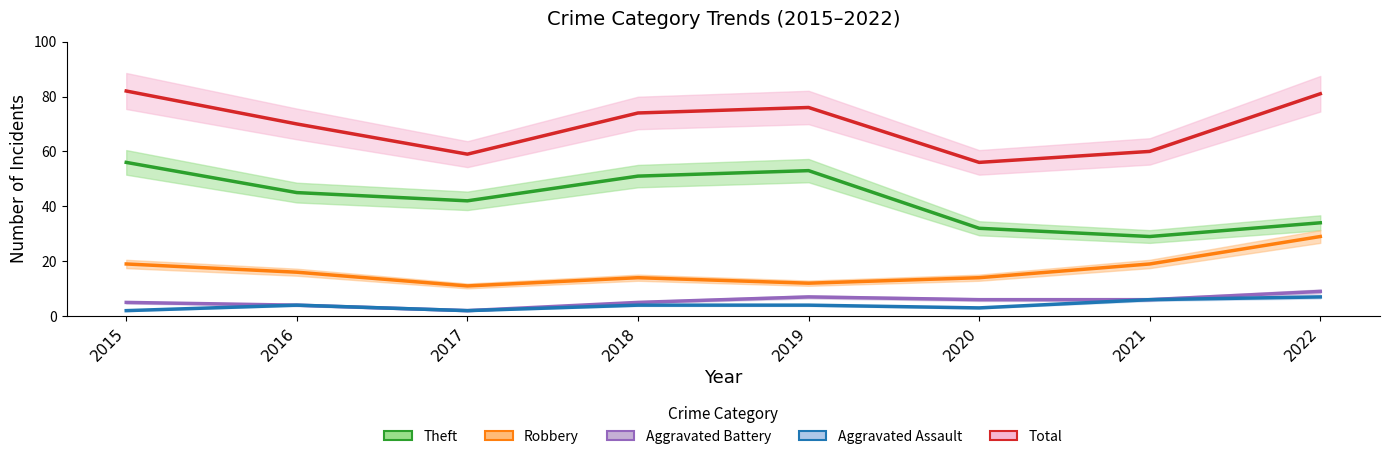

What is the value of the Aggravated Battery point at the 2nd from the left?

4